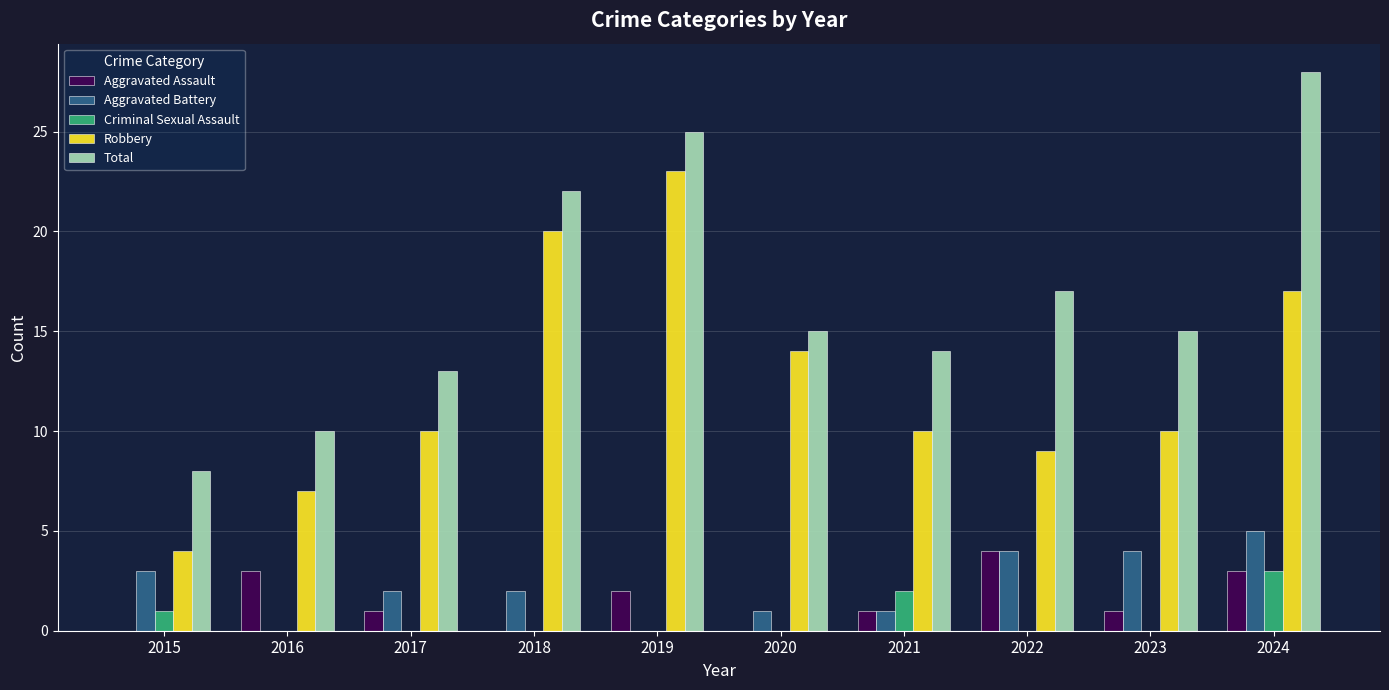

What are all the series names shown in the legend?

Aggravated Assault, Aggravated Battery, Criminal Sexual Assault, Robbery, Total